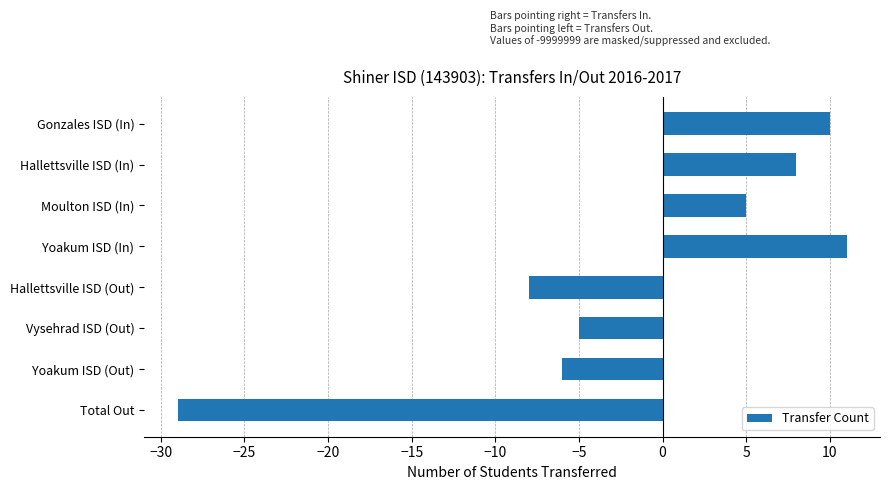

Reading top to bottom, list all the values displayed in this chart.

Gonzales ISD (In)=10	Hallettsville ISD (In)=8	Moulton ISD (In)=5	Yoakum ISD (In)=11	Hallettsville ISD (Out)=-8	Vysehrad ISD (Out)=-5	Yoakum ISD (Out)=-6	Total Out=-29